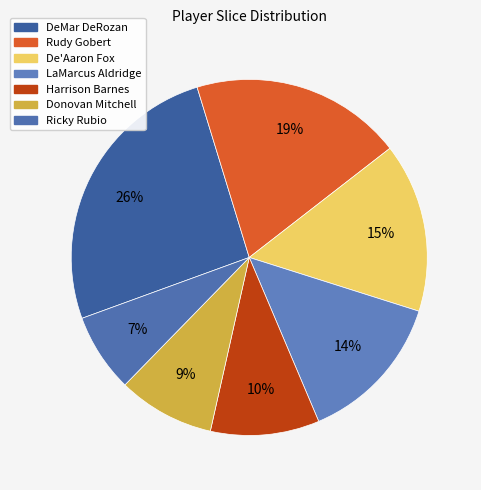

Which slice is the largest?

DeMar DeRozan